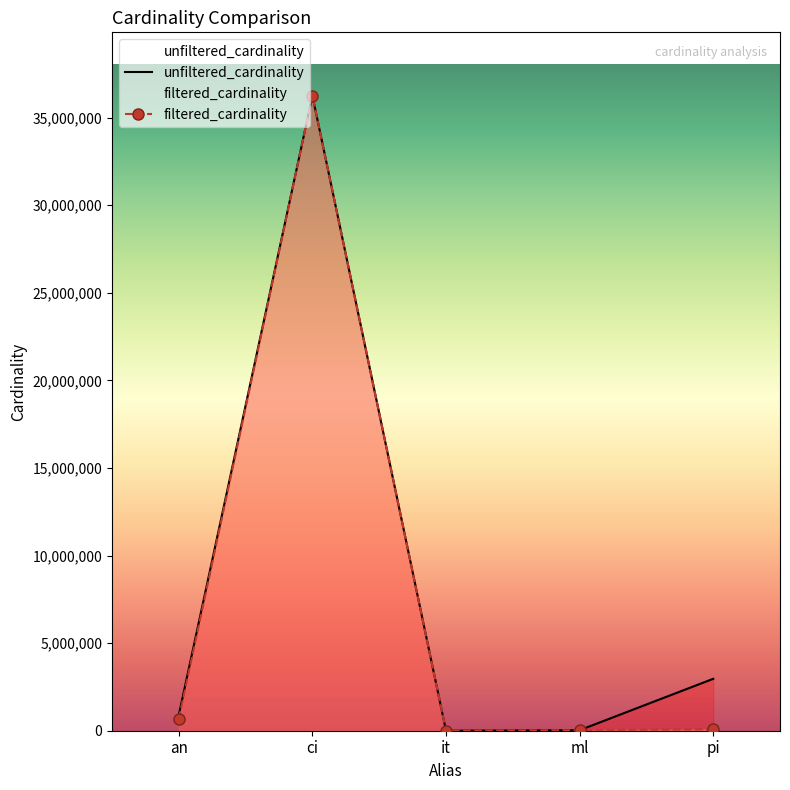

True or false: unfiltered_cardinality and filtered_cardinality intersect in this chart.

False